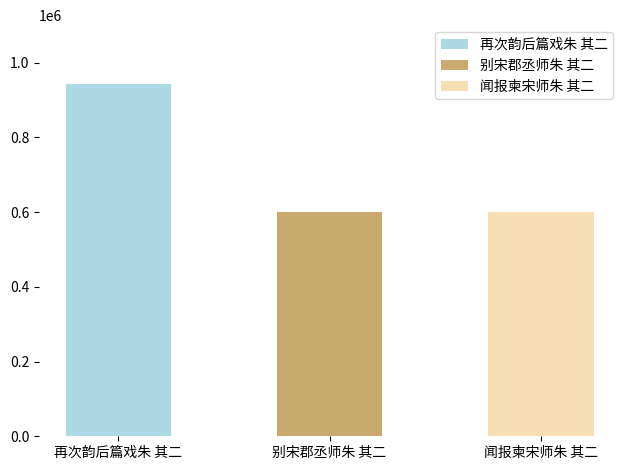

Rank the categories by value from lowest to highest.

闻报柬宋师朱 其二, 别宋郡丞师朱 其二, 再次韵后篇戏朱 其二